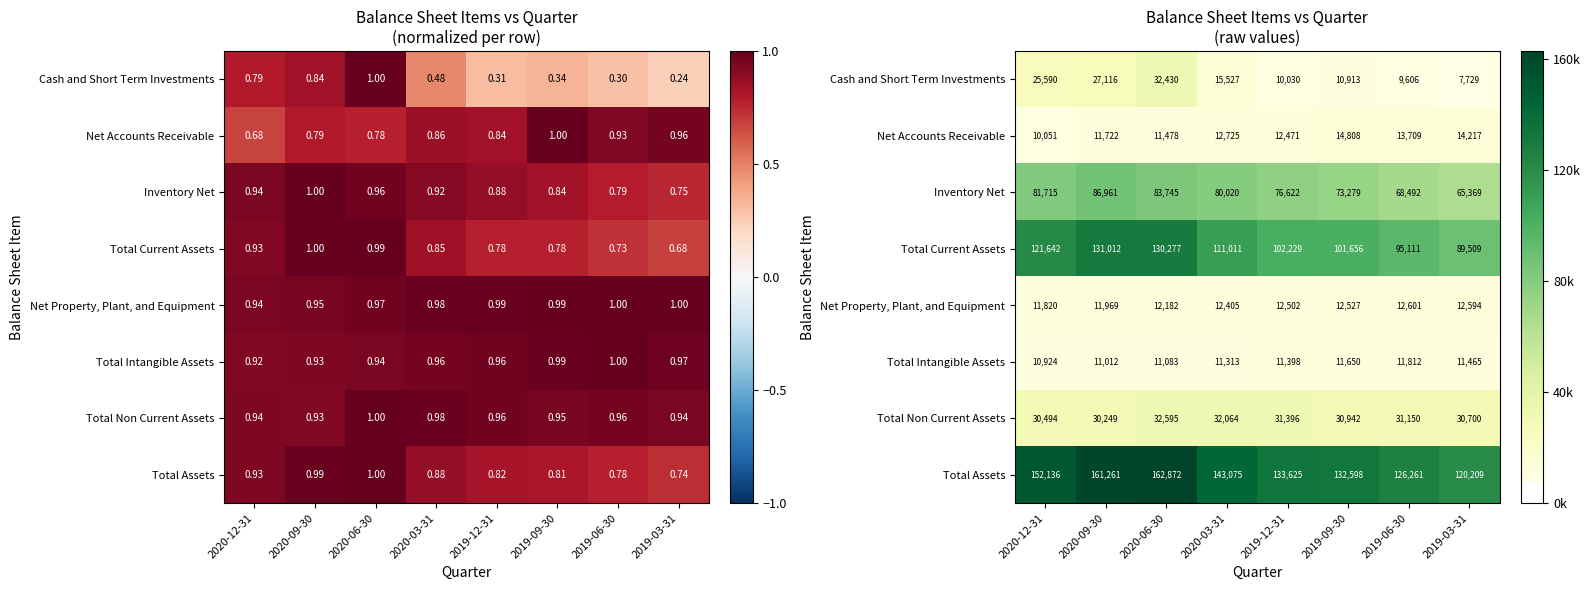

The Total Assets series shows 132598 at 2019-09-30. True or false?

True